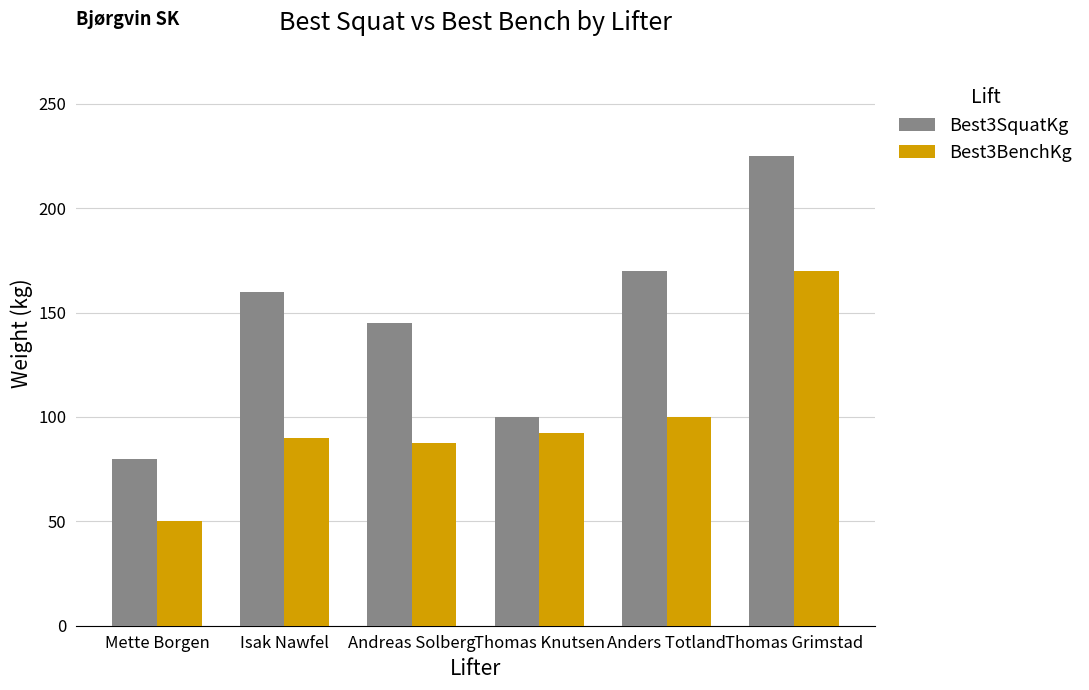

What is the difference between the Best3BenchKg values at Thomas Grimstad and Thomas Knutsen?

77.5